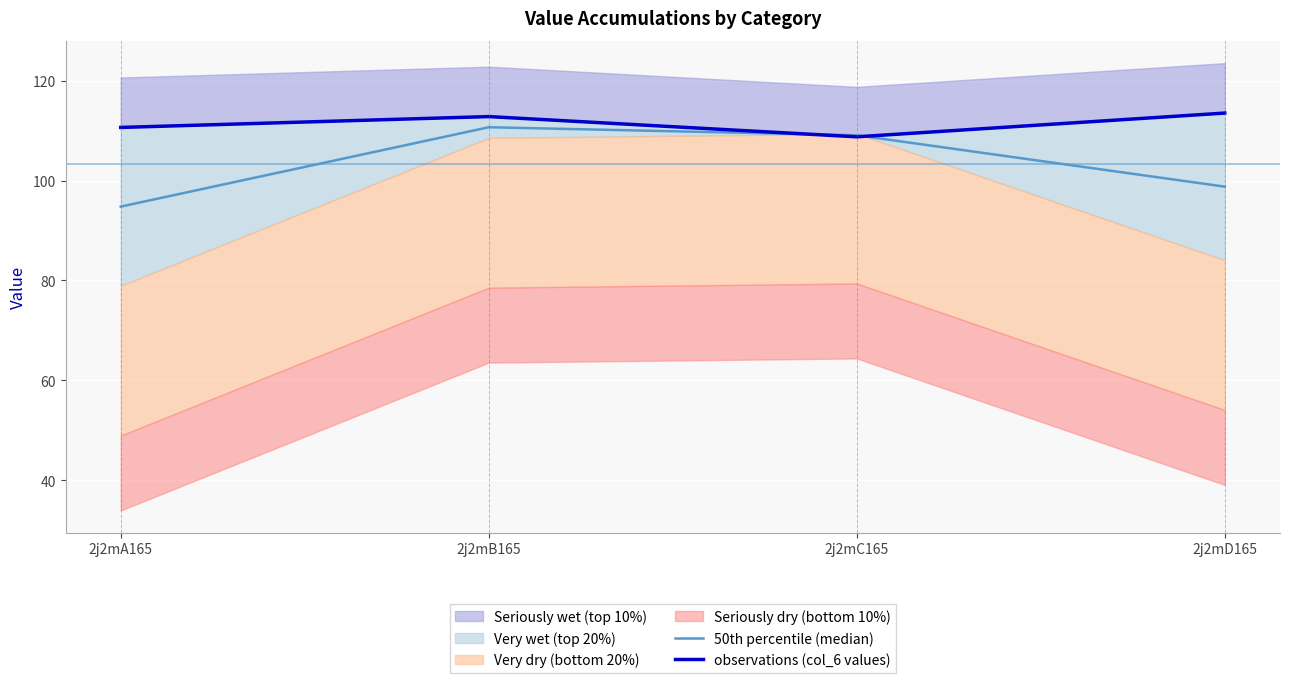

What is the label of the 3rd point from the right?

2j2mB165